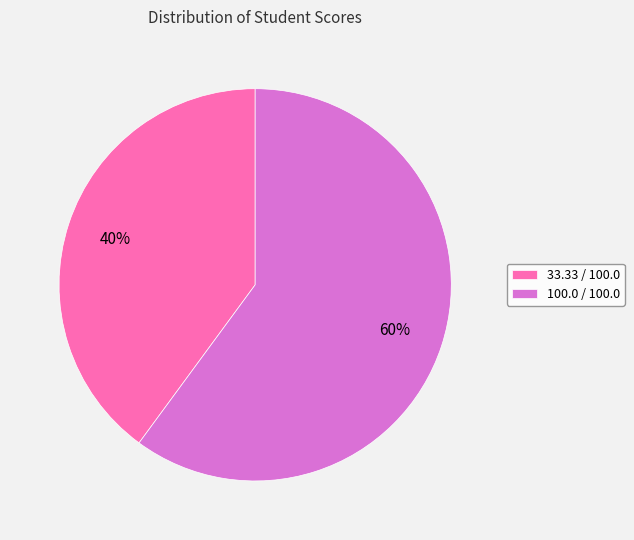

How many segments does this pie chart have?

2